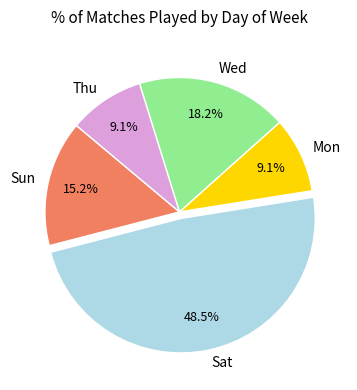

Is there any slice that represents more than half of the pie?

No